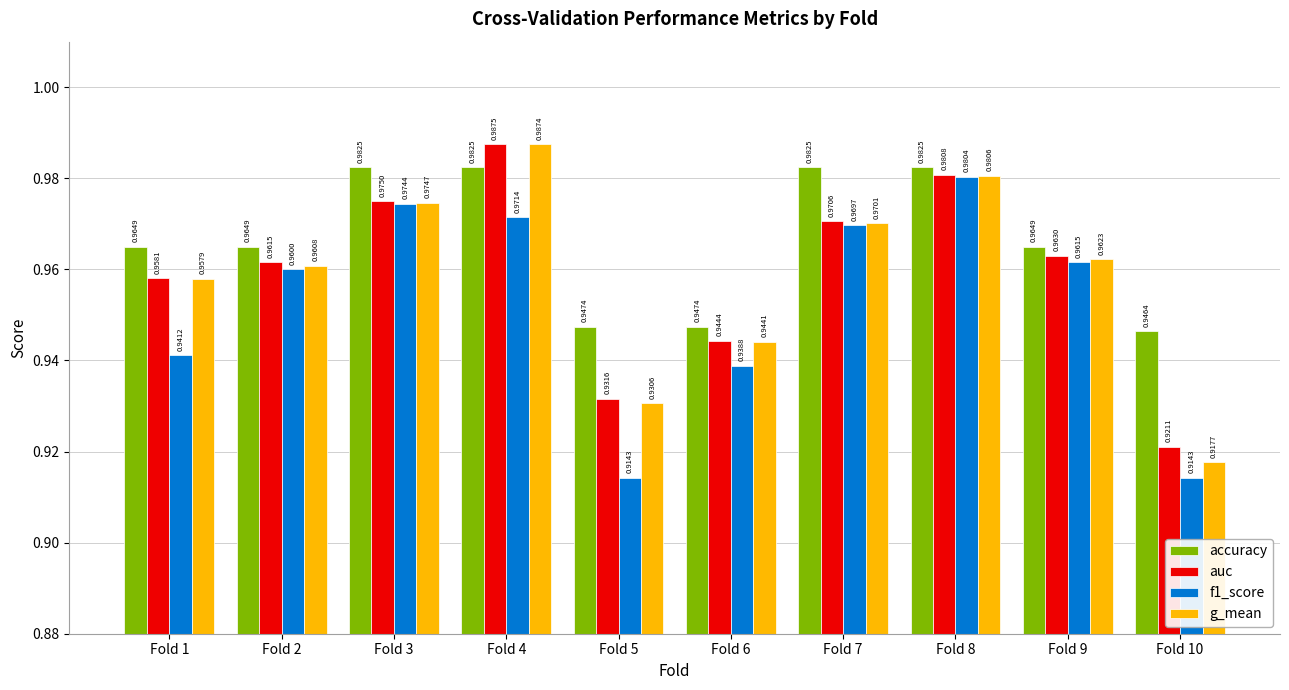

What are all the series names shown in the legend?

accuracy, auc, f1_score, g_mean